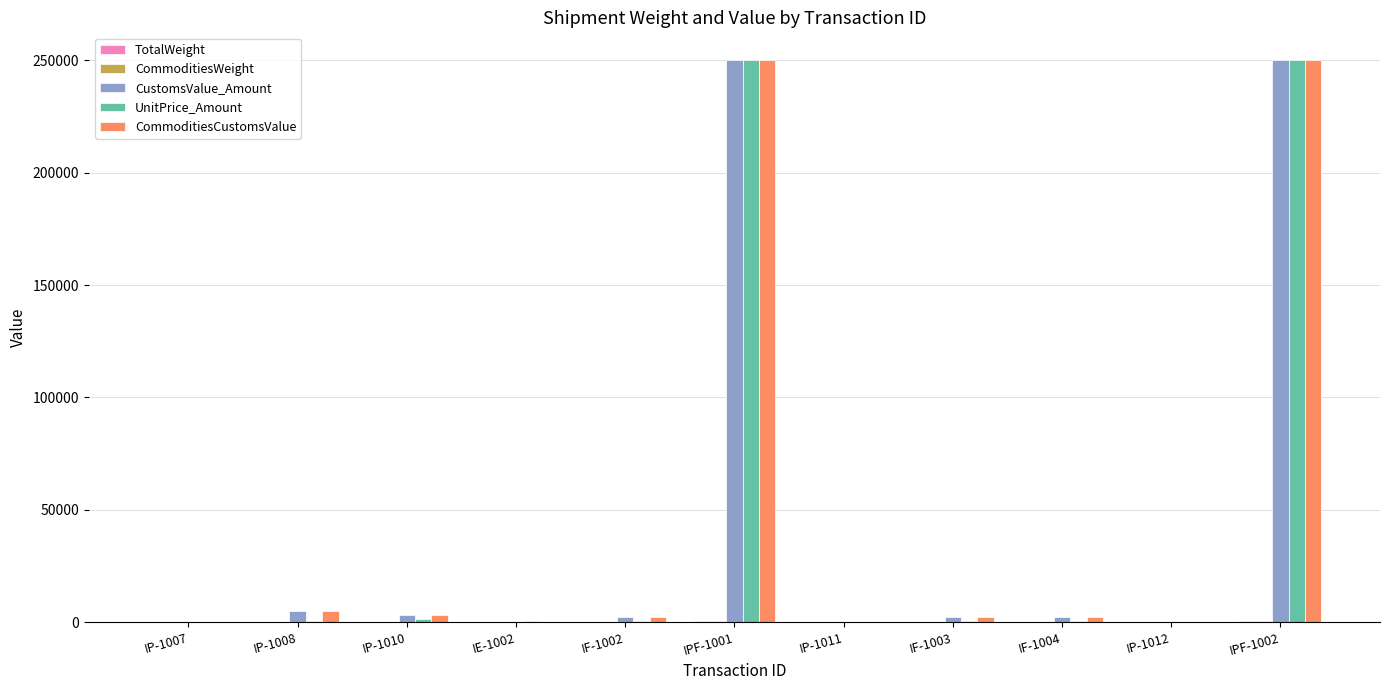

What is the sum of all CustomsValue_Amount values?

515325